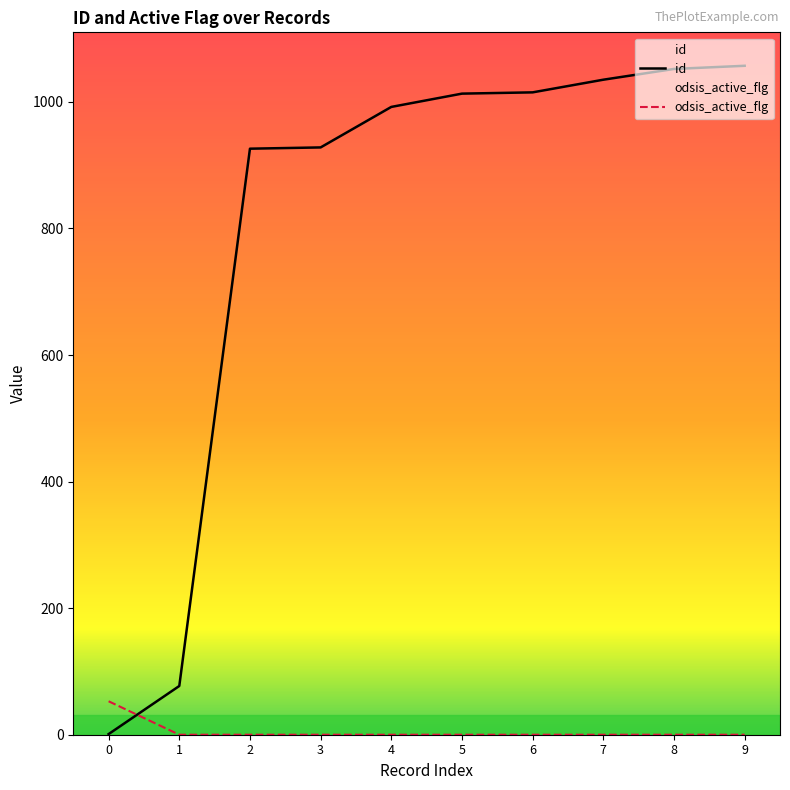

Rank the series by their average value, from lowest to highest.

odsis_active_flg, id